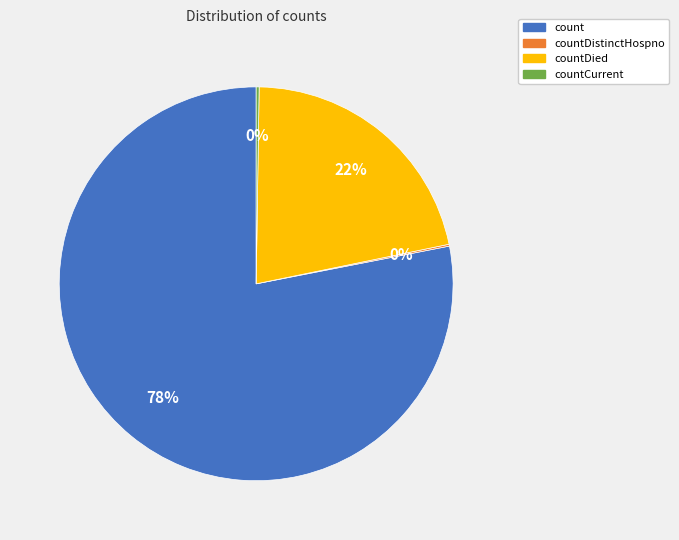

Which category has the biggest portion of the pie?

count